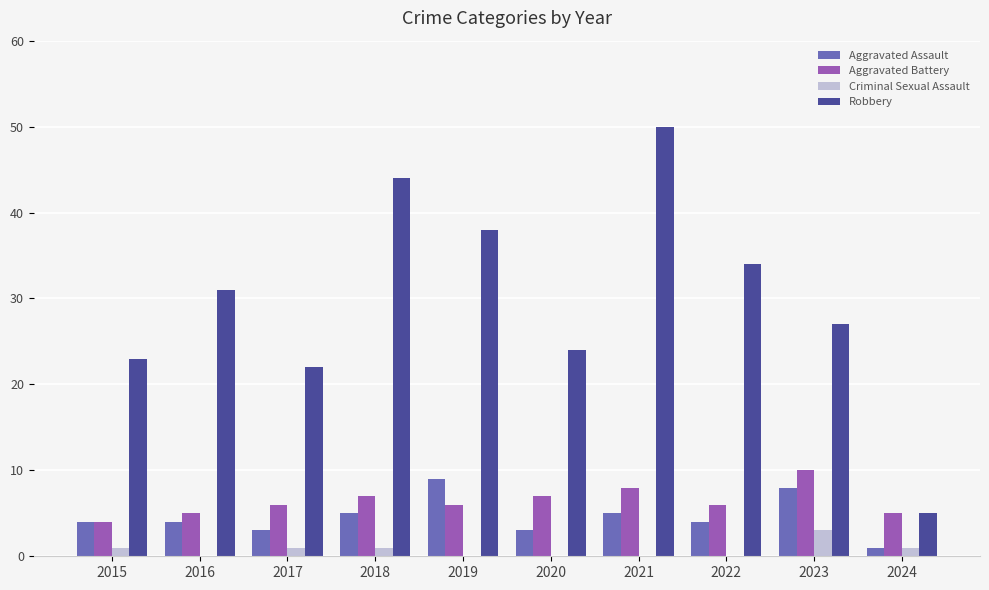

True or false: Aggravated Assault has a value of 4 at 2015.

True